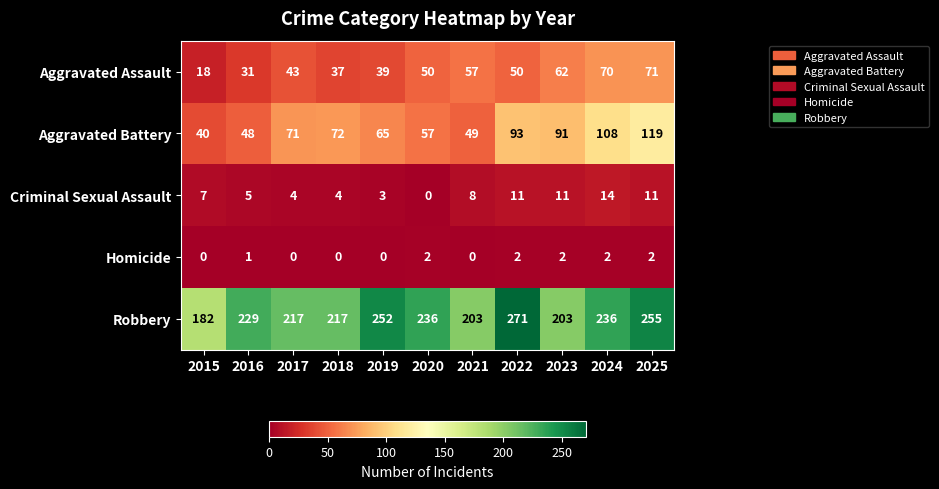

At which label is Robbery closest to 226?

2016